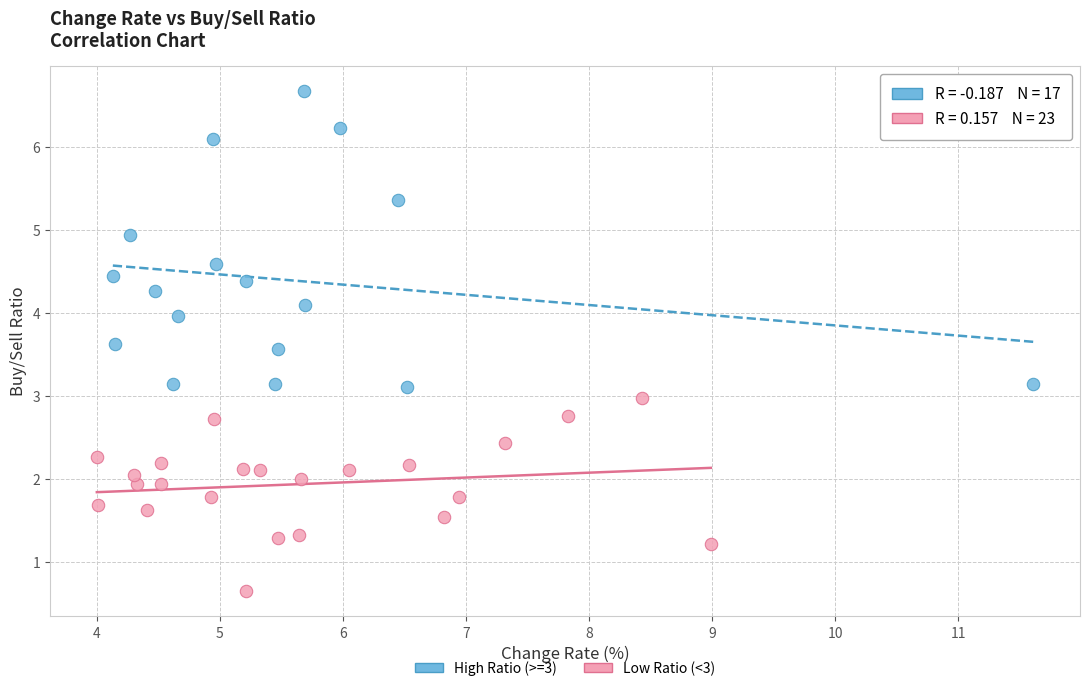

Which series reaches the maximum Y coordinate?

High Ratio (>=3)